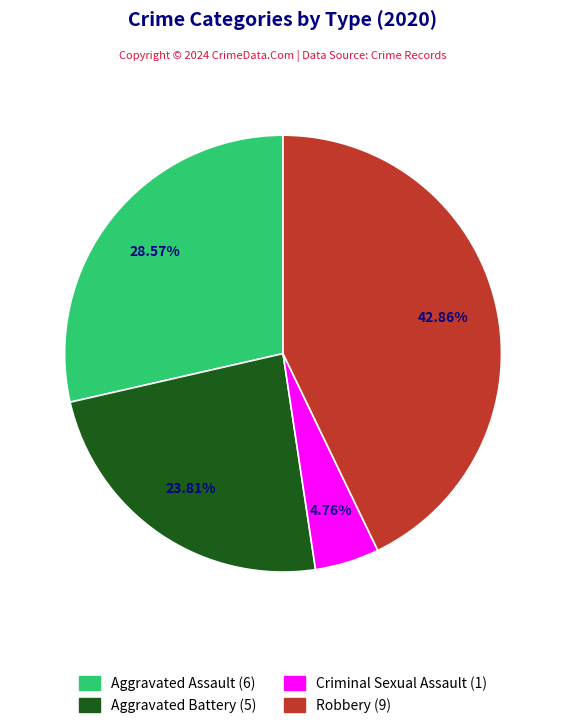

Is there a majority slice in this chart?

No